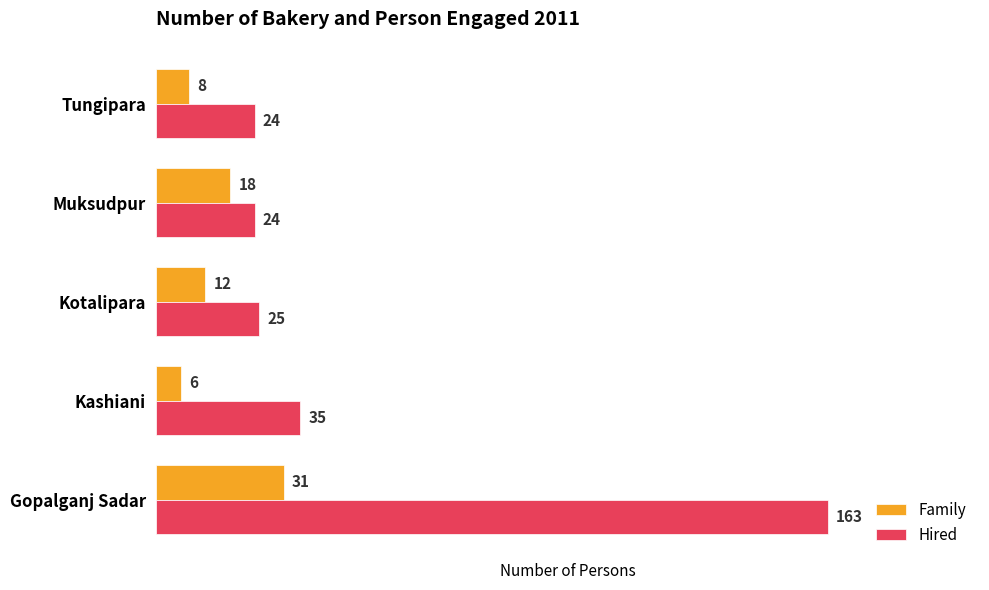

Which series has the largest range (max minus min)?

Hired